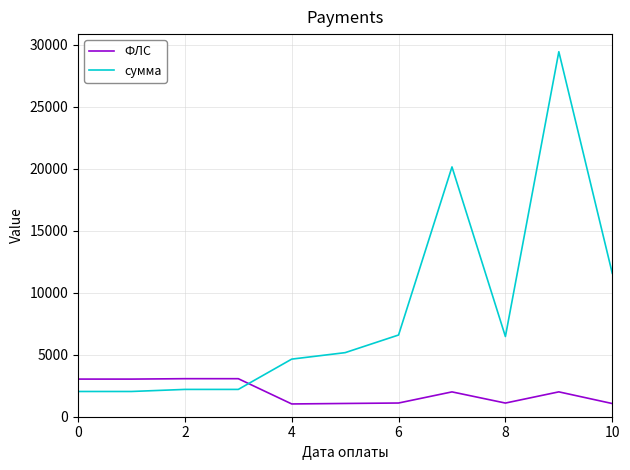

Rank the series by their maximum value, from lowest to highest.

ФЛС, сумма